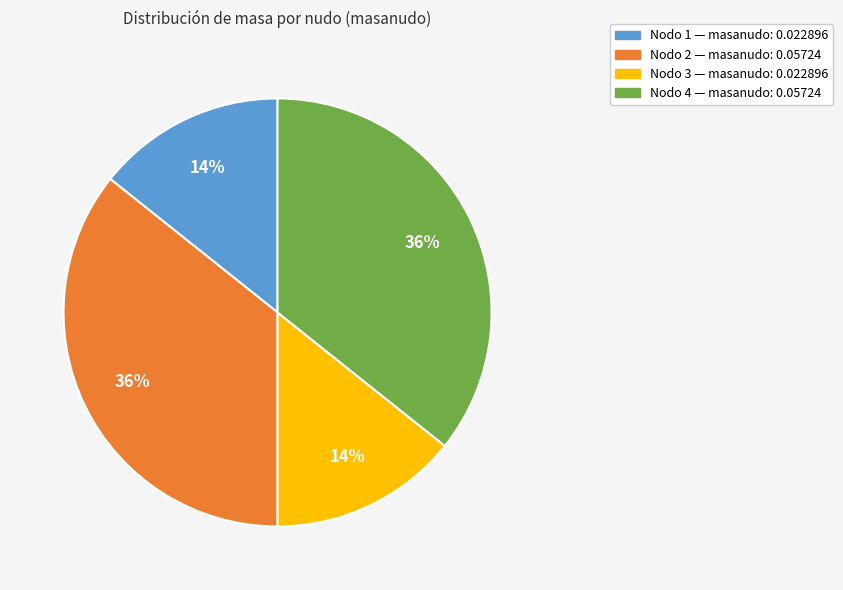

To the nearest percent, what is the average slice percentage?

25%